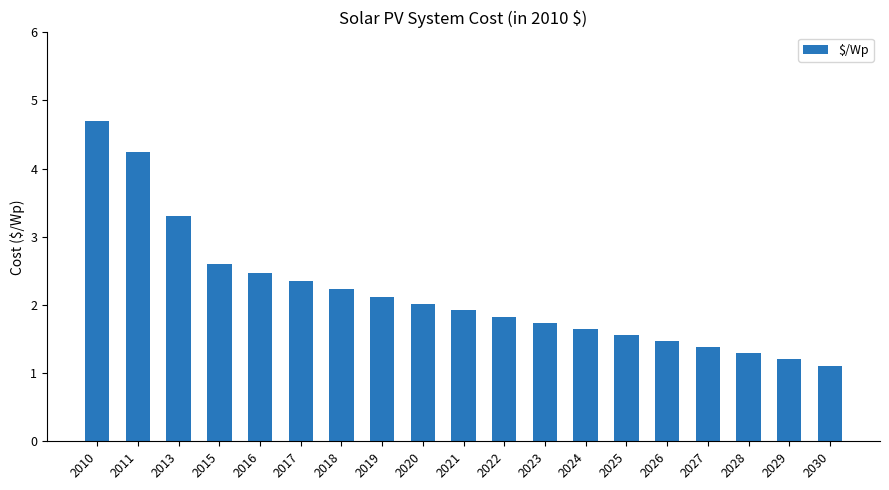

What is the change in value from 2017 to 2023?

-0.6